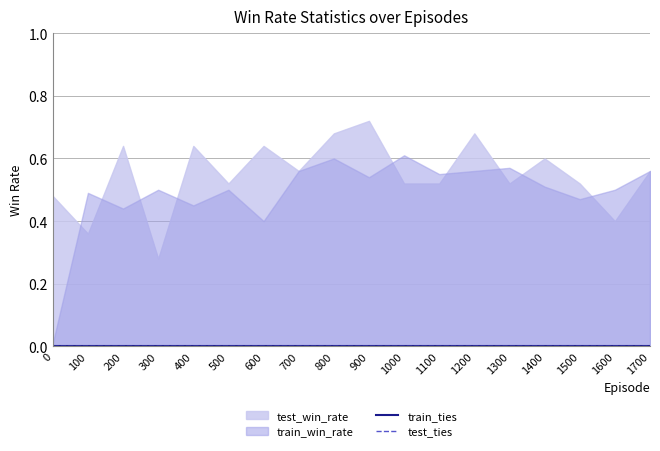

Which series has the largest total across all categories?

test_win_rate